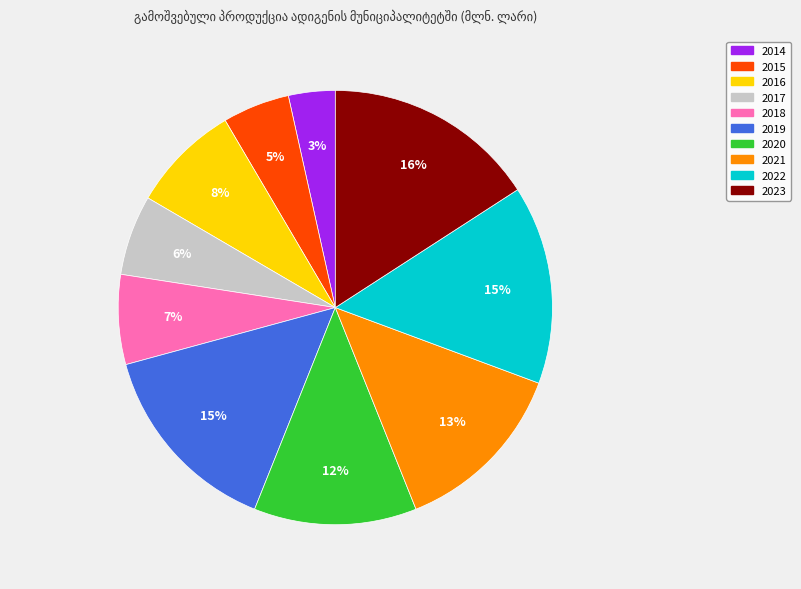

To the nearest percent, what is the combined percentage of 2017 and 2023?

22%